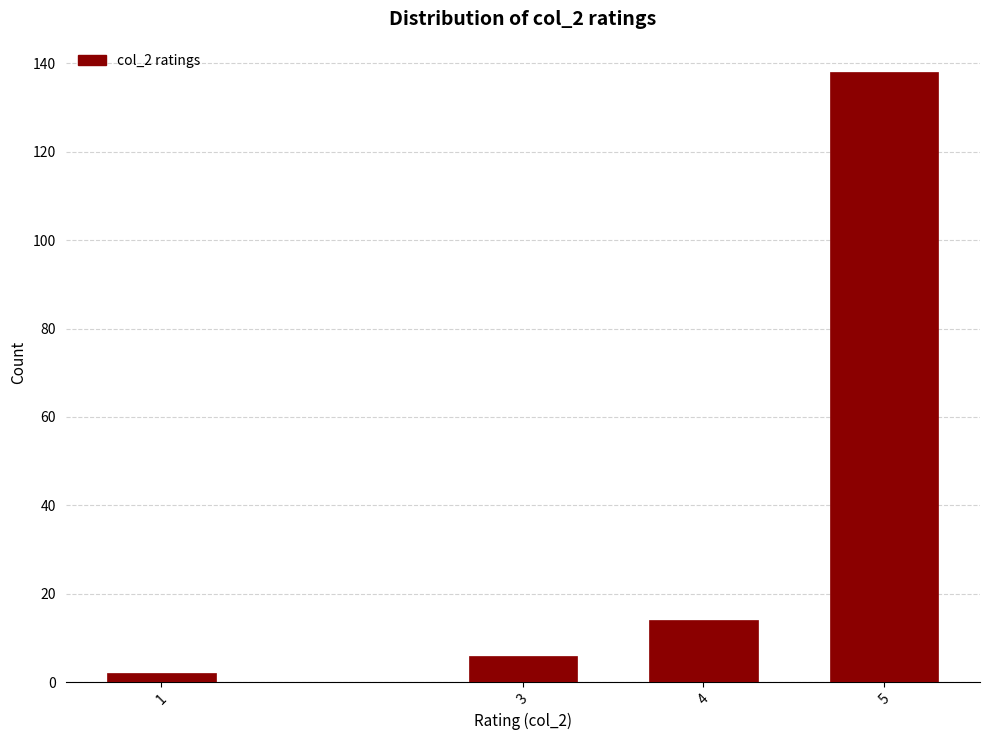

Reading right to left, extract all data points from this chart.

138	14	6	2